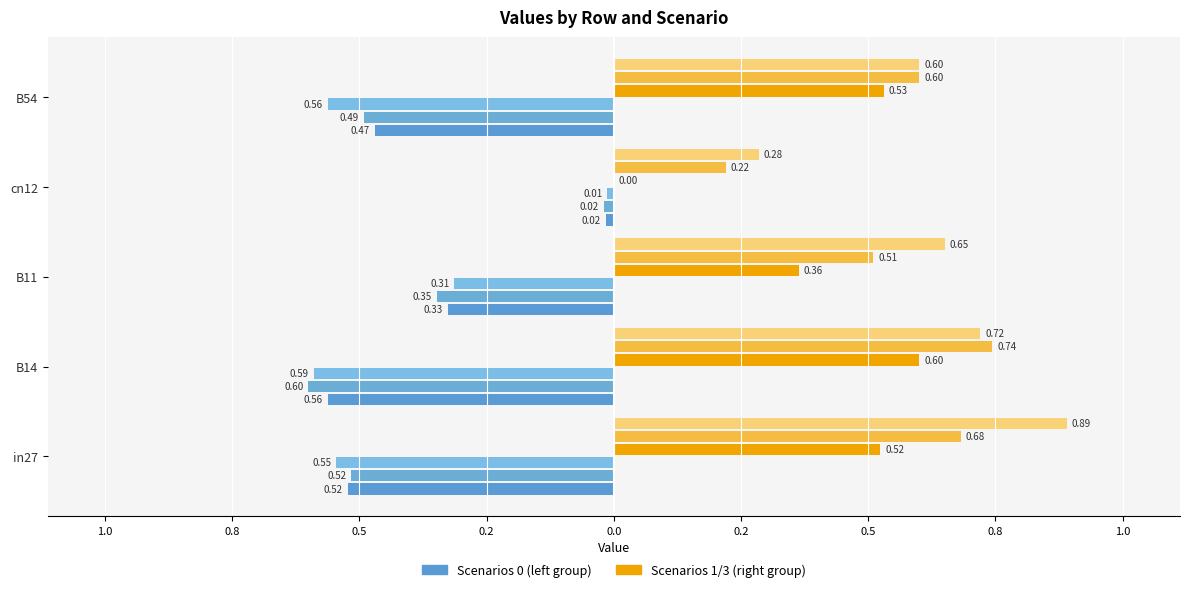

How many groups of bars are there?

5